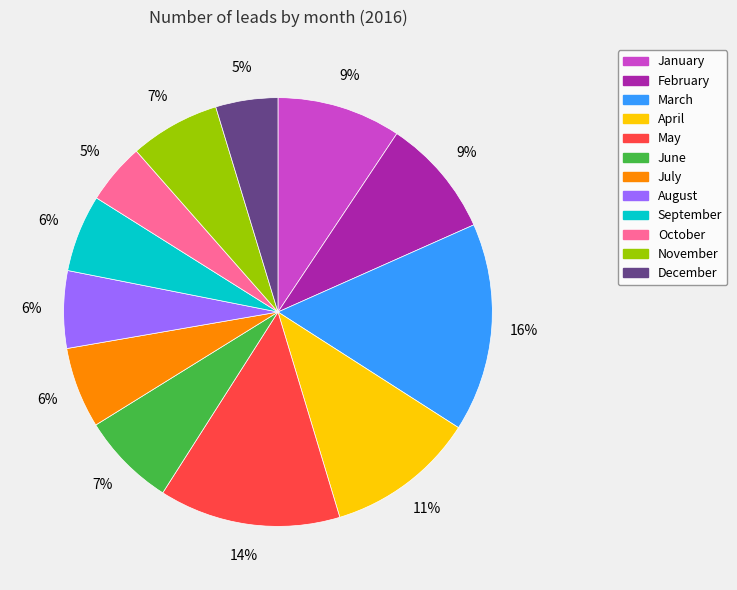

Count the number of slices in the pie.

12